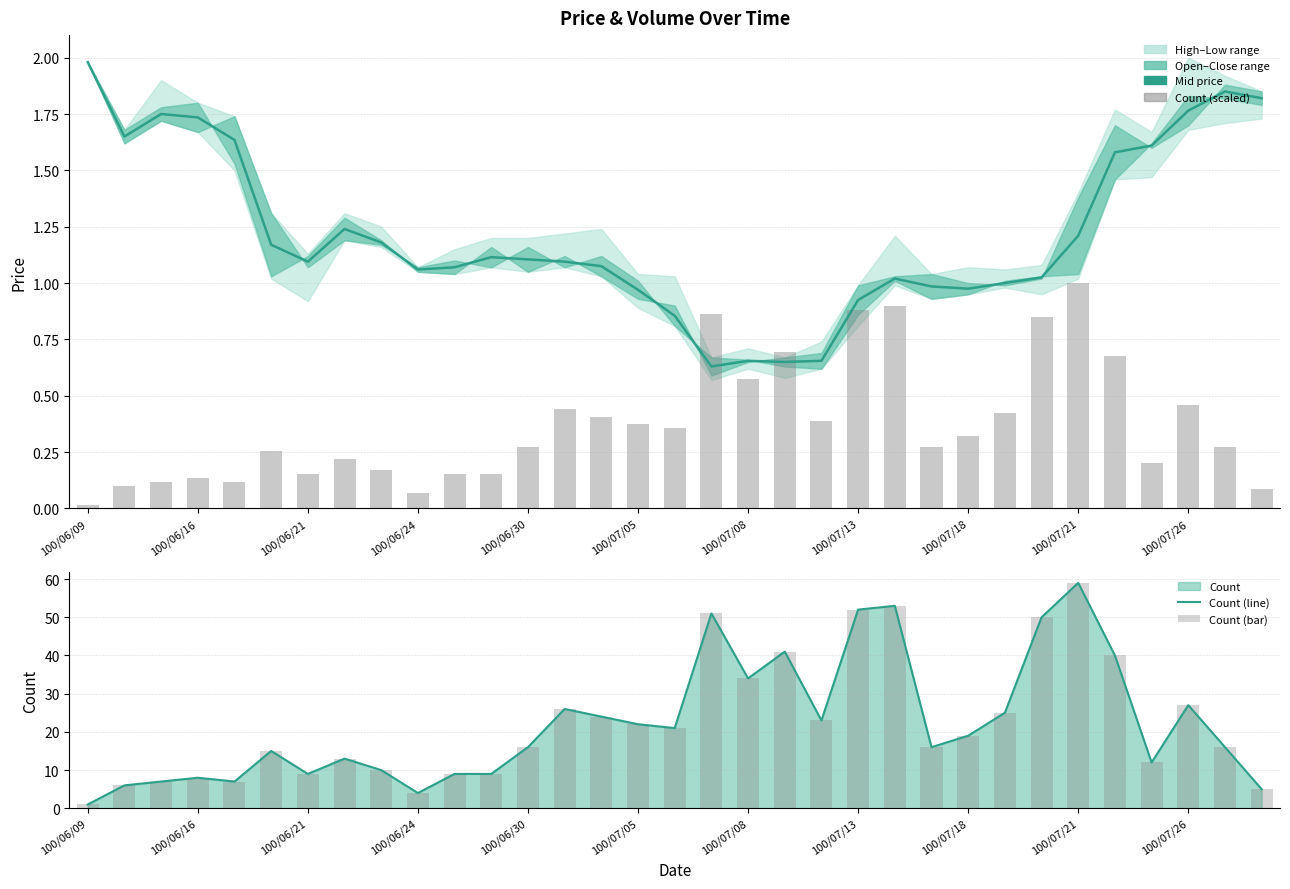

What is the value of the Count (scaled) bar at the 4th from the left?

0.1